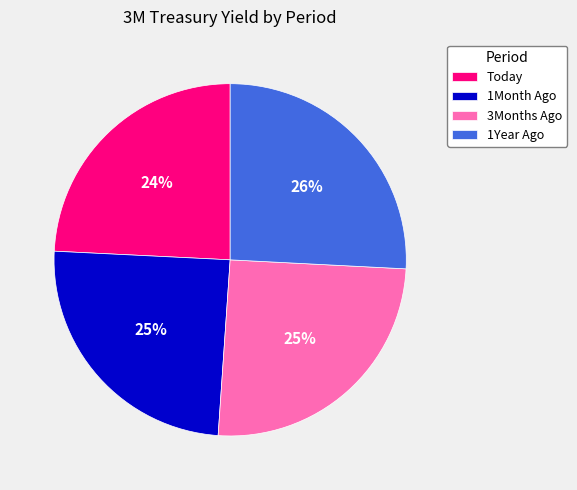

To the nearest percent, what is the difference between the 1Year Ago and 1Month Ago slice percentages?

1%